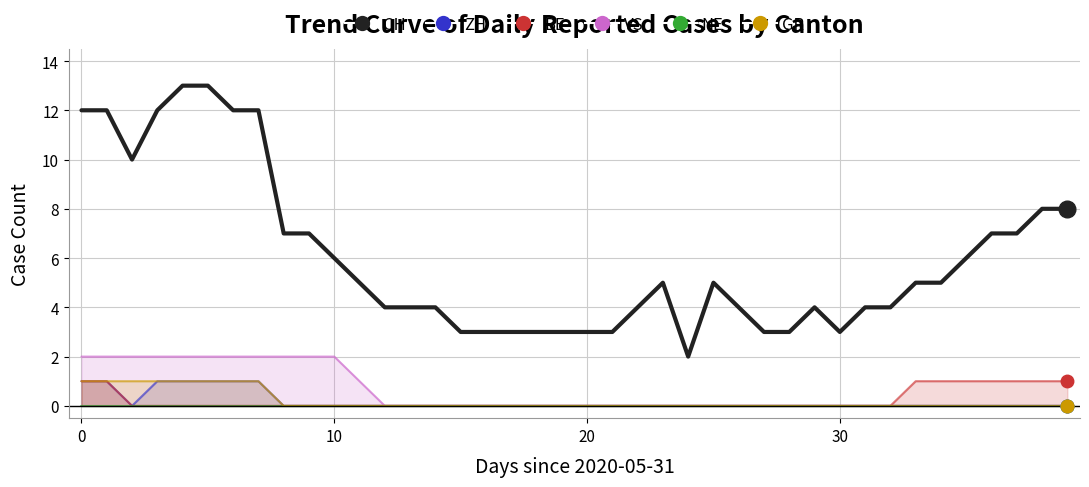

Which series reaches the maximum Y coordinate?

CH